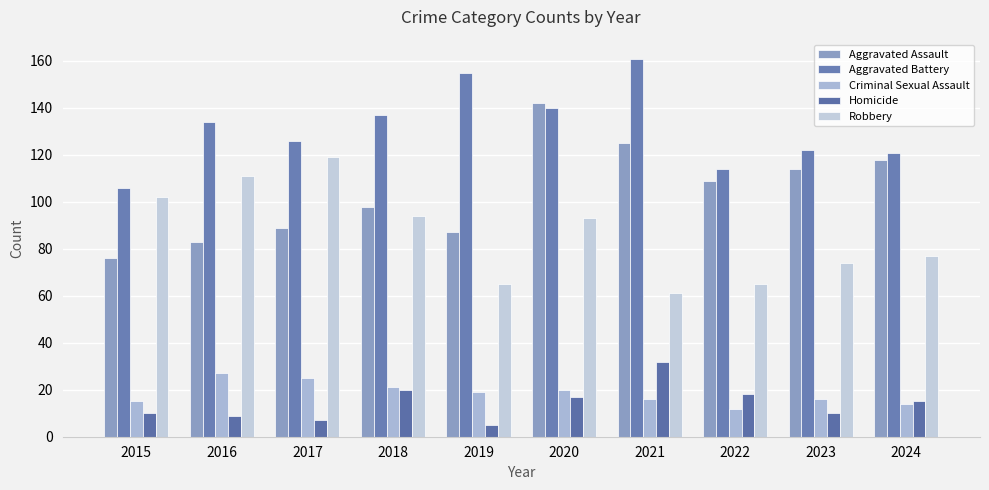

How many bars are there in each group?

5